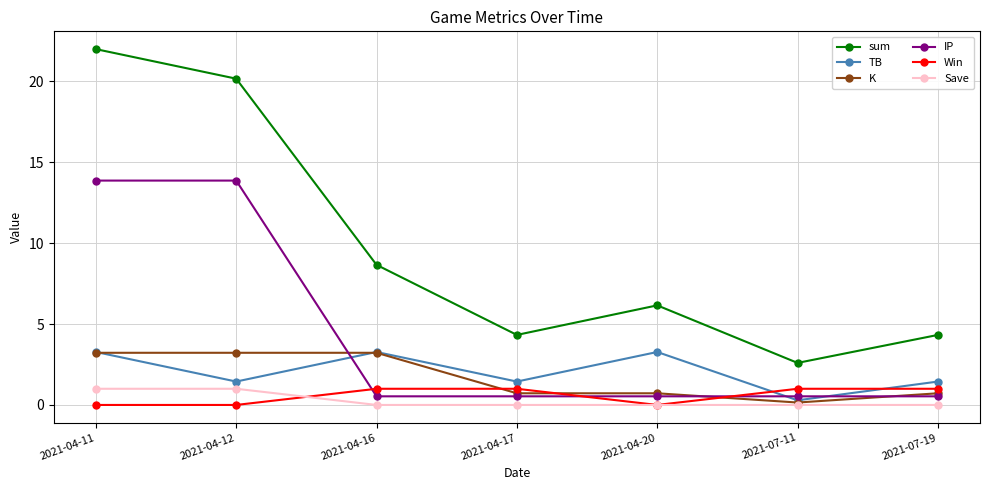

Where is the first local maximum for TB?

2021-04-16